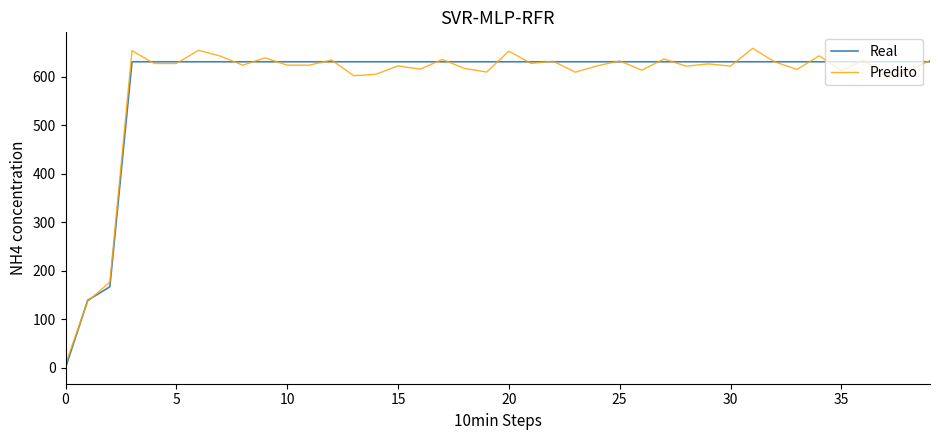

What is the maximum value shown in the chart?

658.8